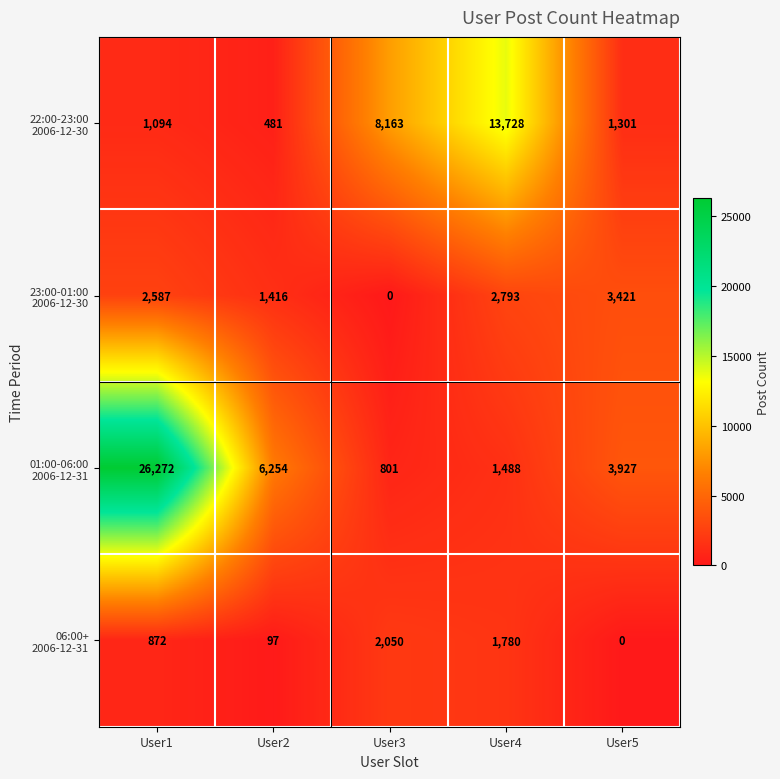

How many categories are shown in the chart?

5